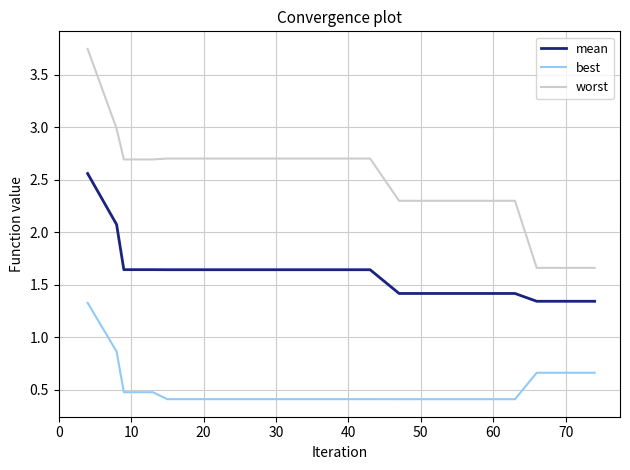

What are all the series names shown in the legend?

mean, best, worst